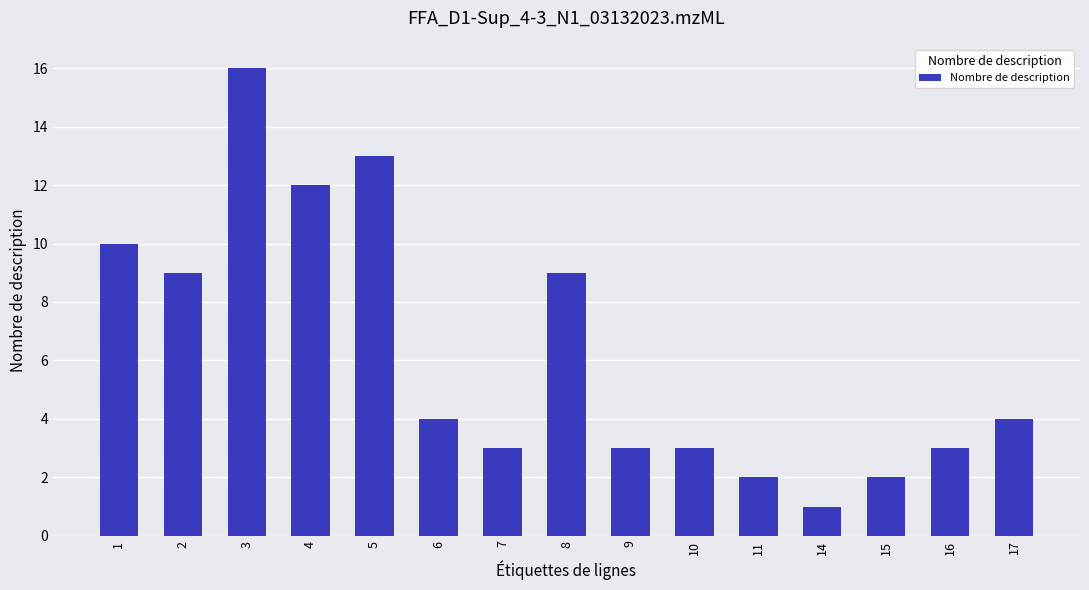

Is it true that the value at 8 is 14?

False